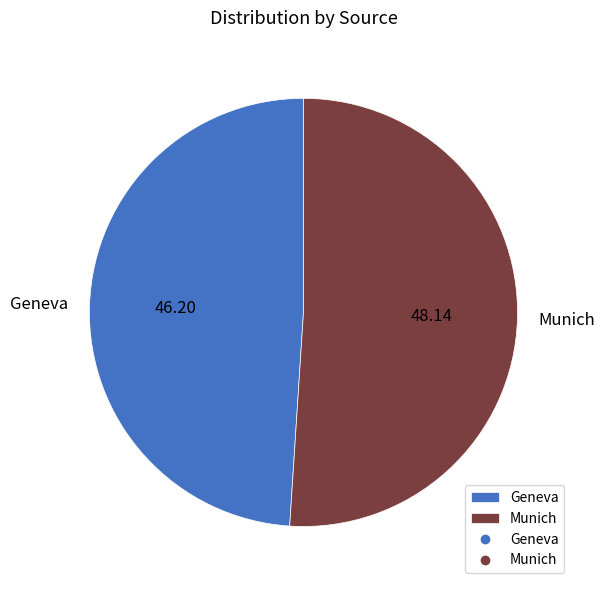

Do Munich and Geneva together represent more than half of the pie?

Yes